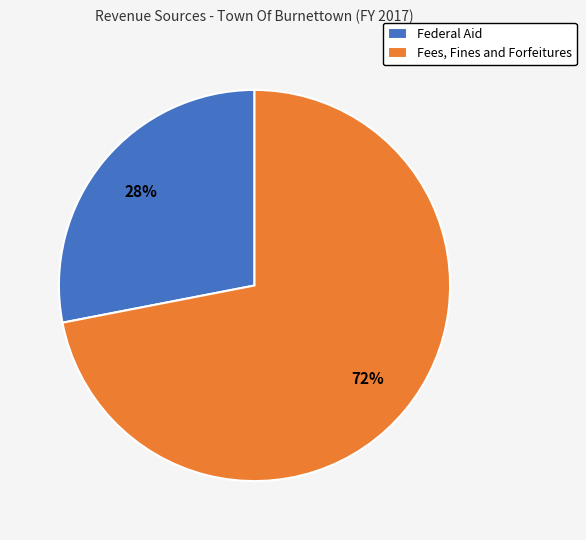

Is it true that Federal Aid is 28% of the pie?

True